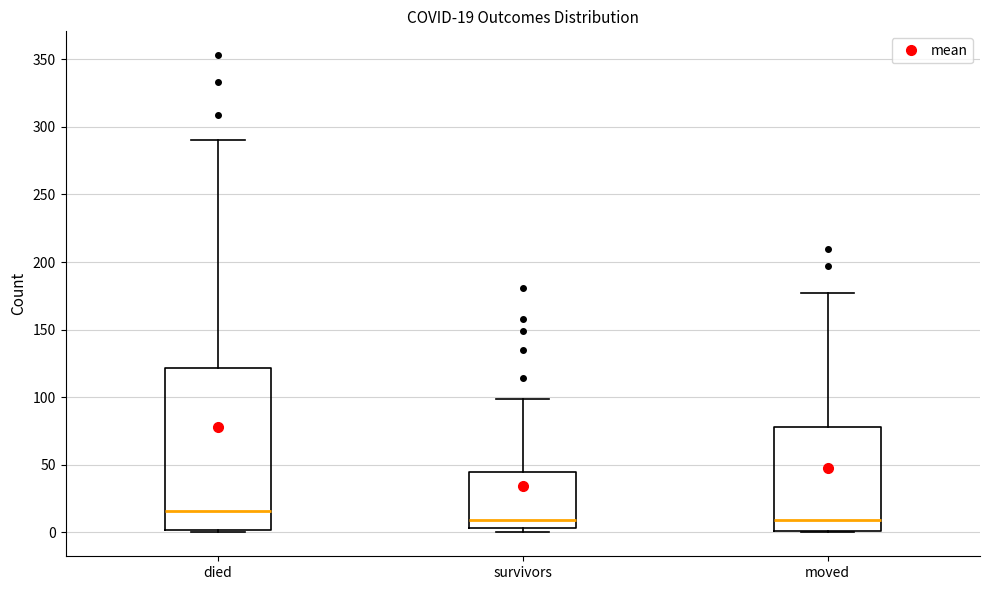

Which box is the tallest, from its lower edge to its upper edge?

died